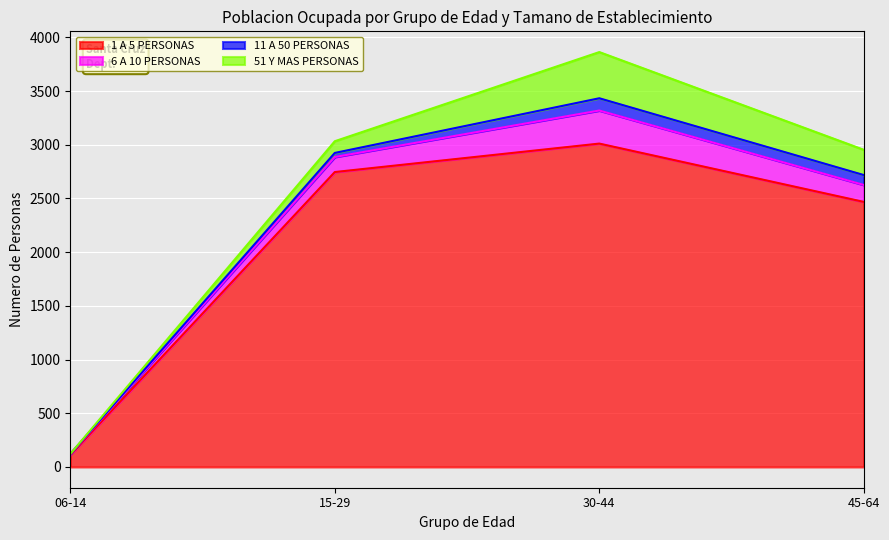

How many data points in 51 Y MAS PERSONAS are above 235?

1